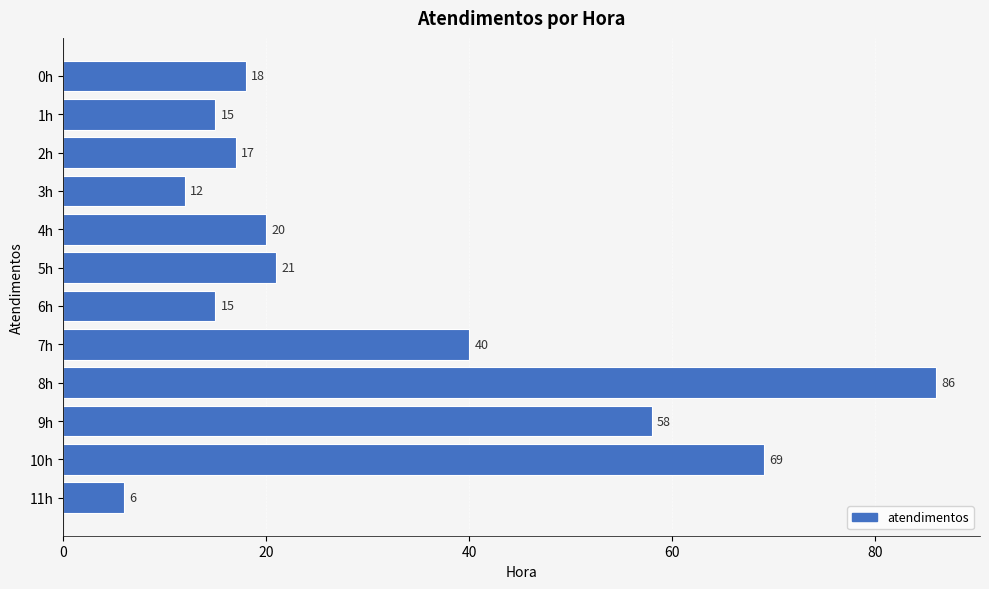

What is the average value?

31